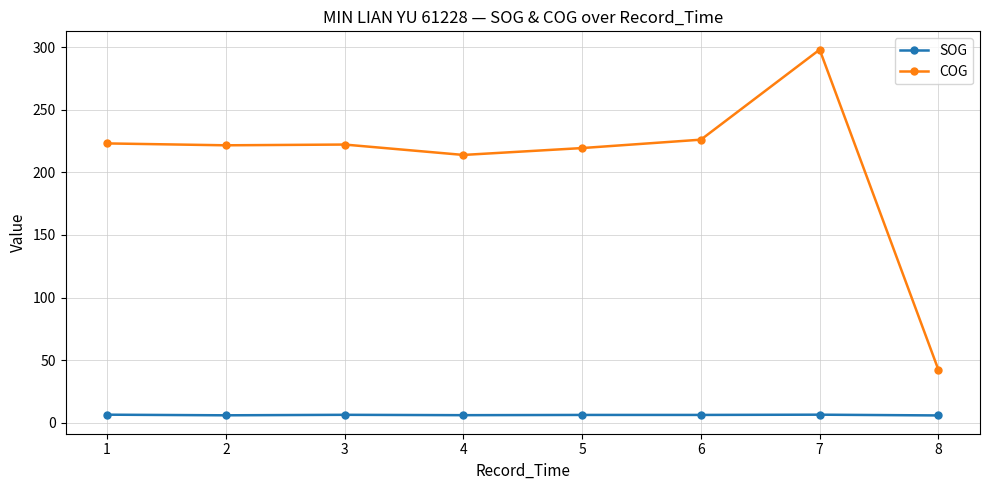

At 3, list the series in order from smallest to largest.

SOG, COG